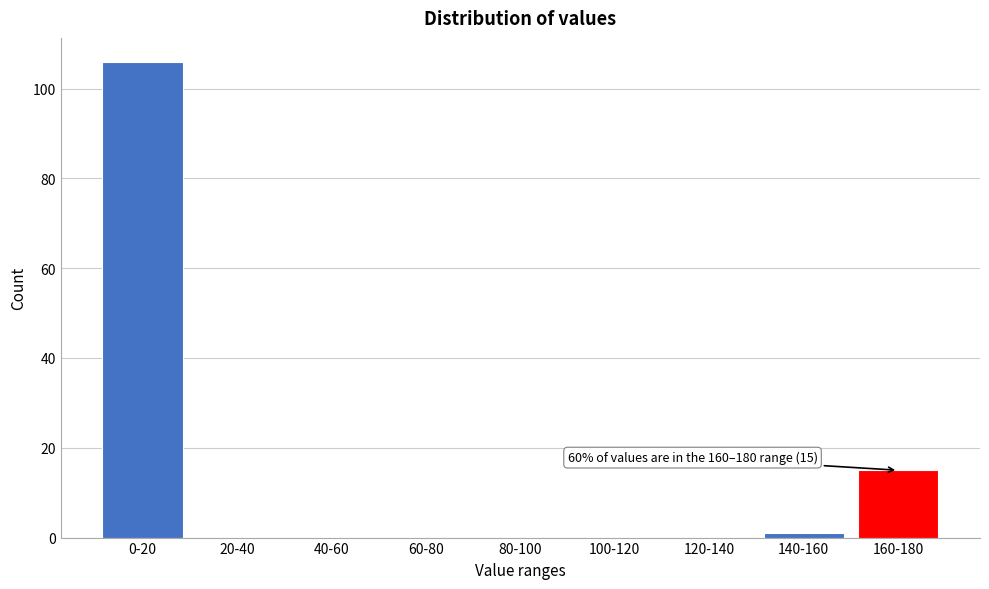

Reading right to left, list all the values displayed in this chart.

160-180=15	140-160=1	120-140=0	100-120=0	80-100=0	60-80=0	40-60=0	20-40=0	0-20=106